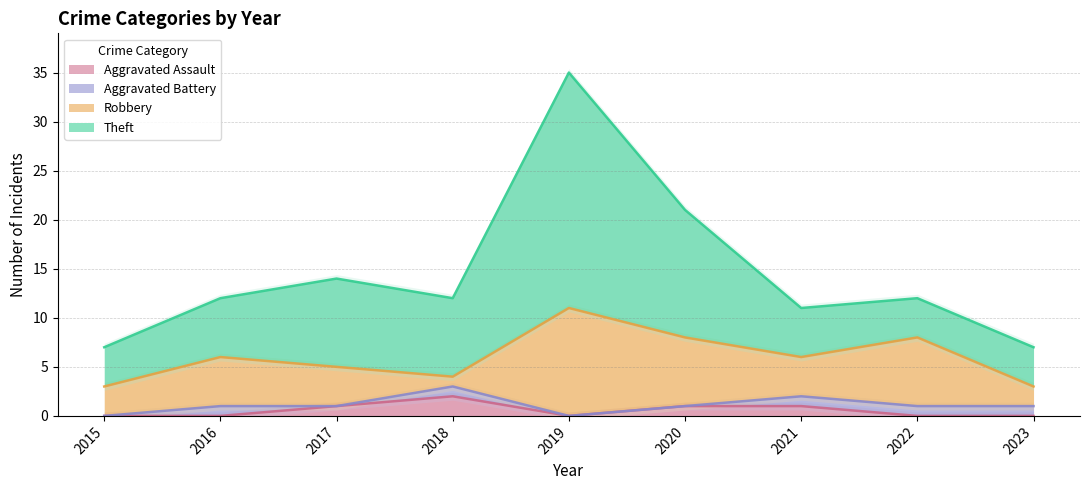

True or false: Aggravated Assault has a value of 2 at 2018.

True